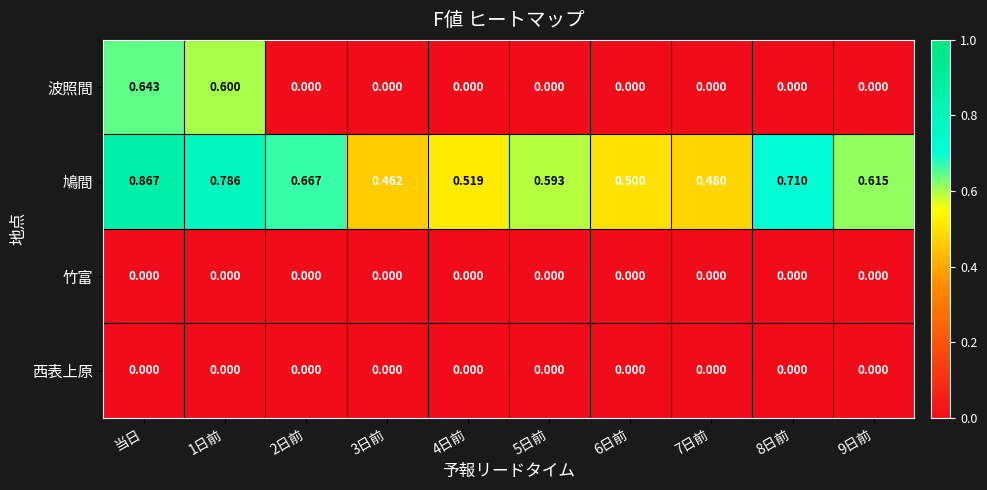

Which series has the largest total across all categories?

鳩間